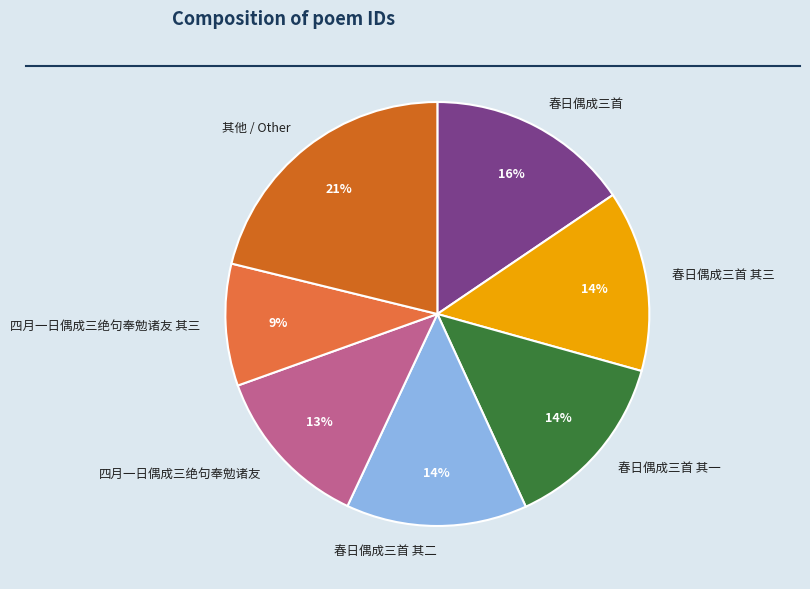

To the nearest percent, what is the difference between the largest and smallest slice percentages?

12%